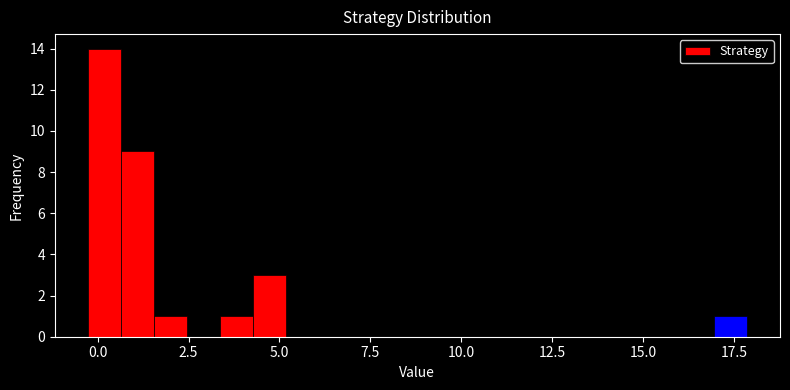

Around what value on the x-axis is the tallest bar? Give the approximate position of its centre, as read against the axis.

0.0